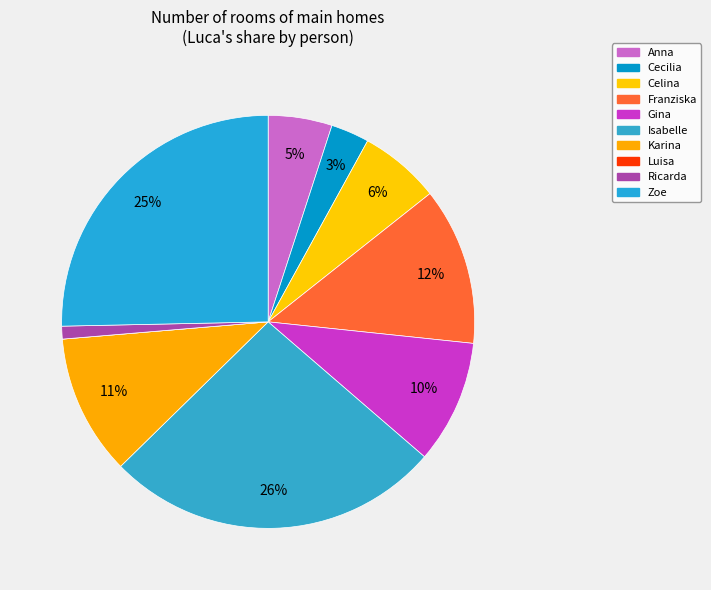

Do Luisa and Franziska together represent more than half of the pie?

No